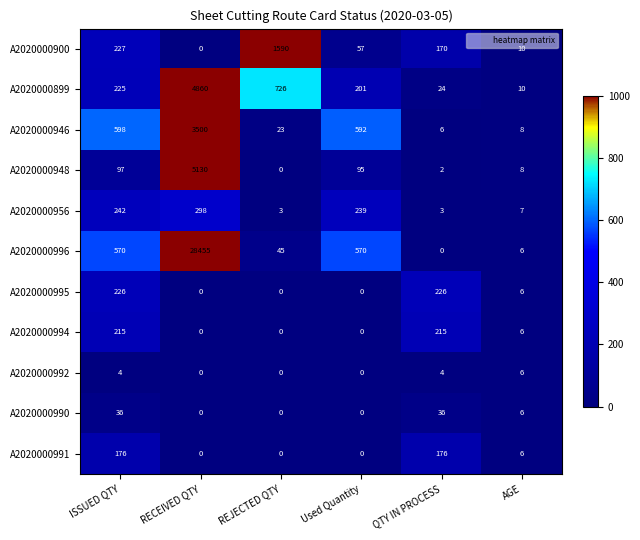

Count the number of categories in the chart.

6